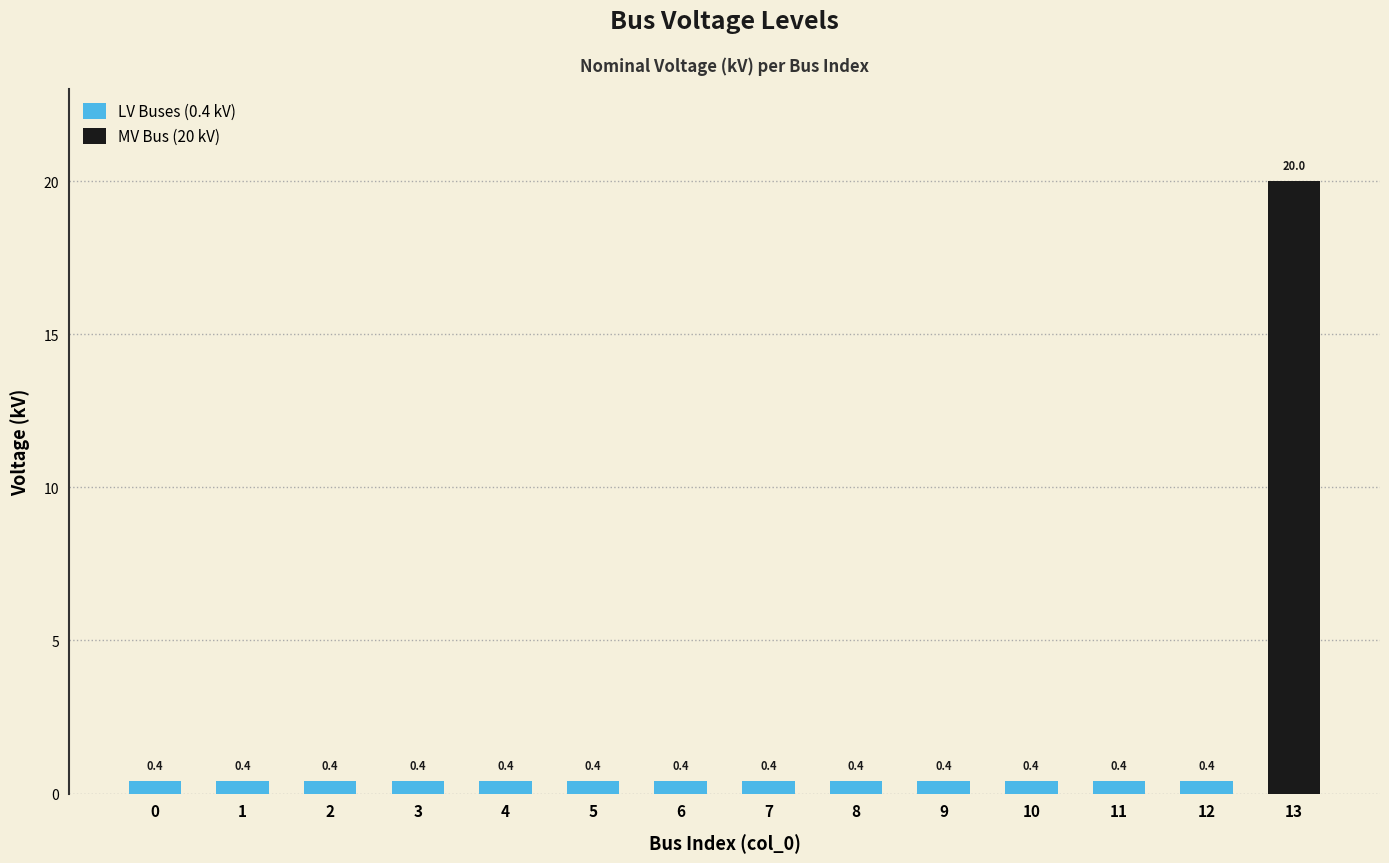

What is the average value?

1.8